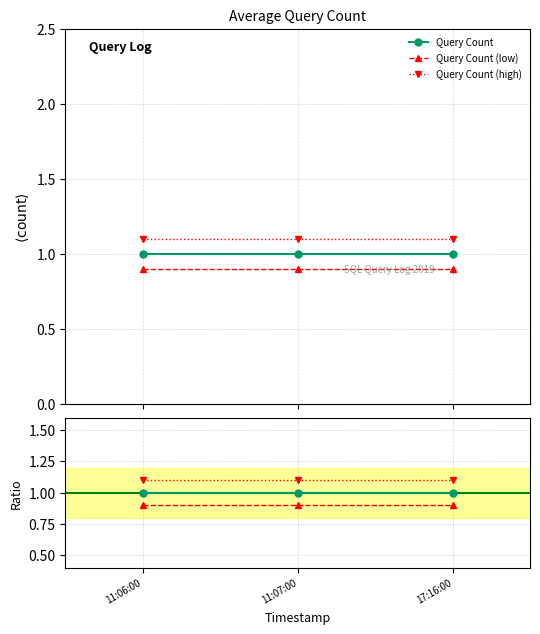

At which label is Ratio (low) closest to 0?

11:06:00